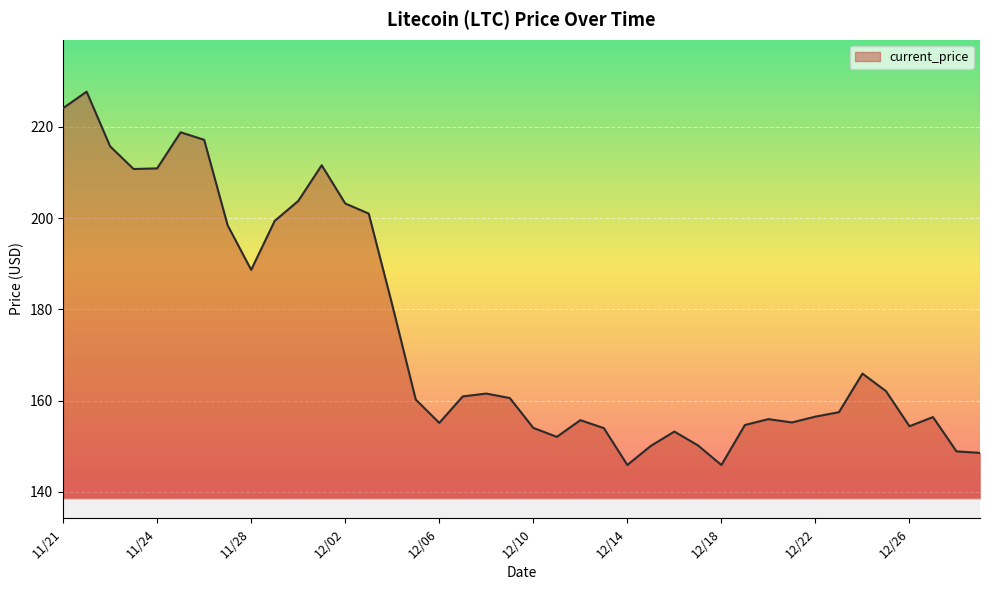

What is the difference between the maximum and minimum values?

81.8